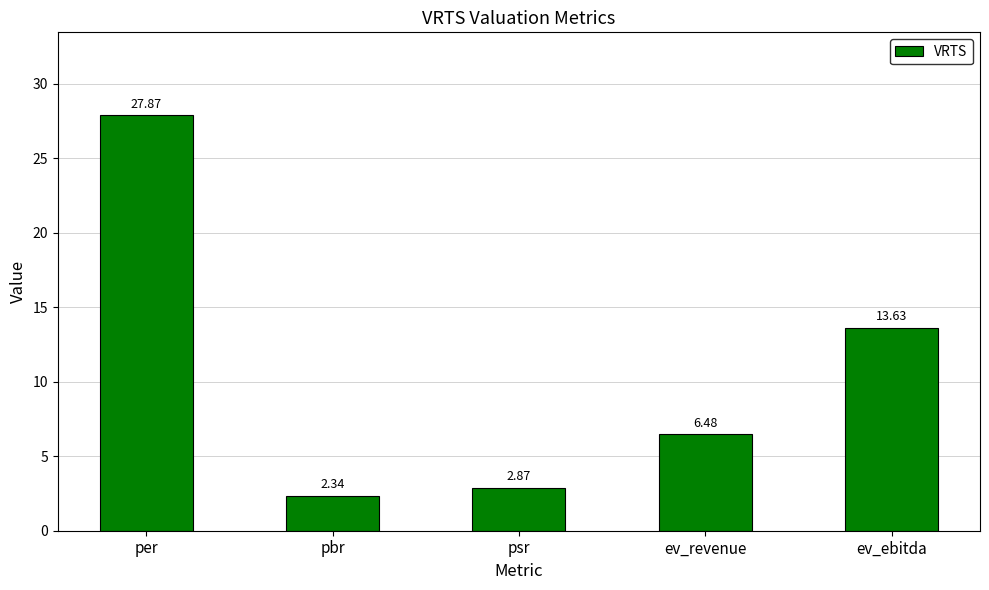

Which category has the lowest value across all series?

pbr